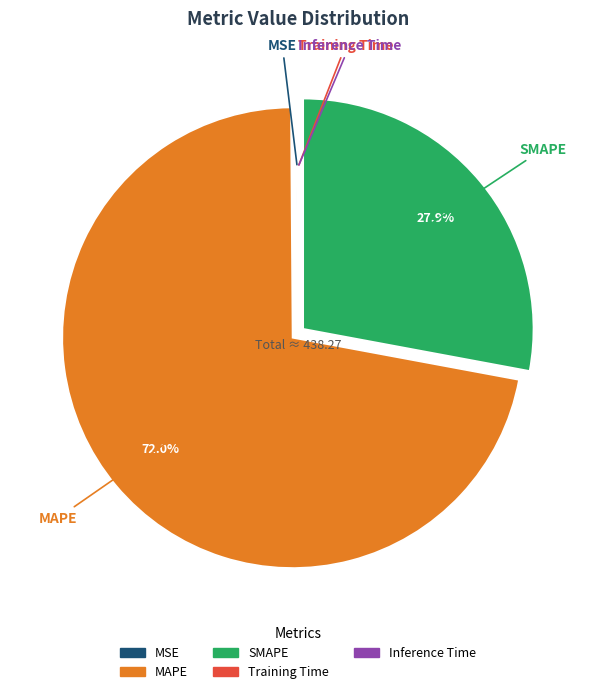

What is the largest slice in the pie chart?

MAPE